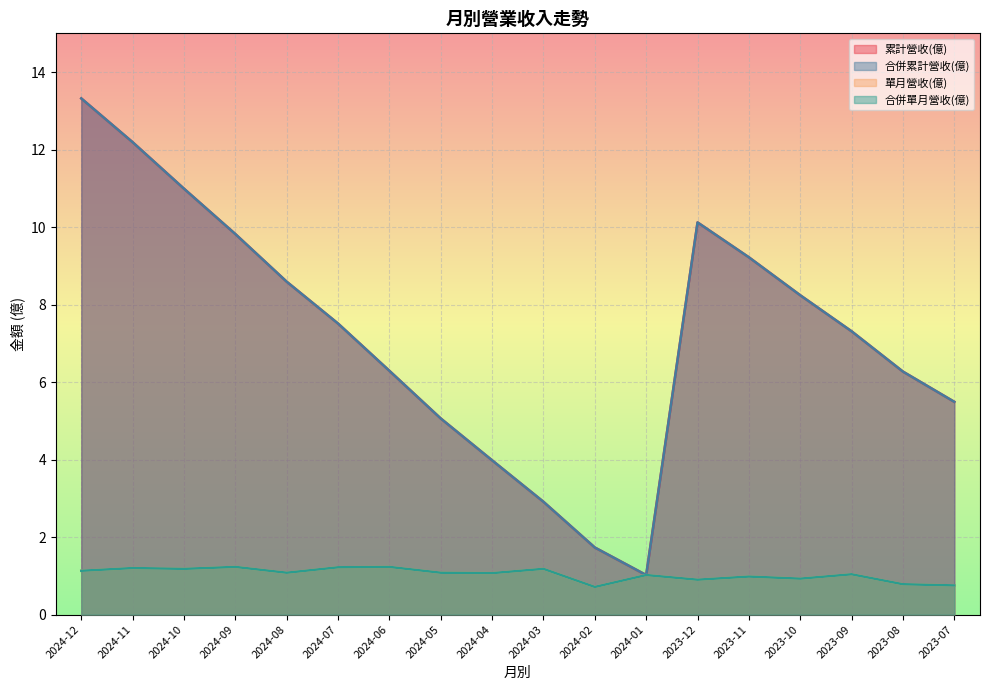

Which category has the lowest value across all series?

2024-02